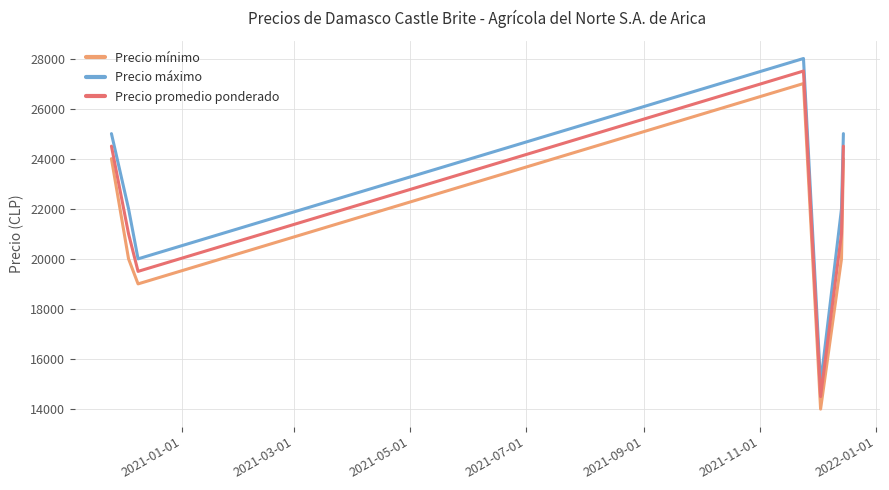

True or false: Precio promedio ponderado and Precio mínimo cross at least once.

False